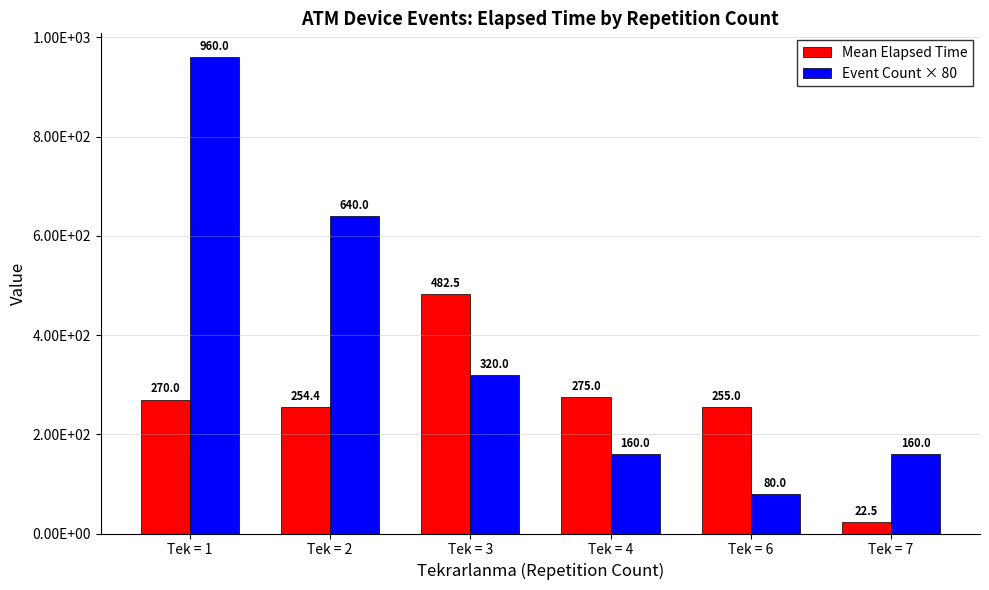

Which category has the highest value across all series?

Tek = 1